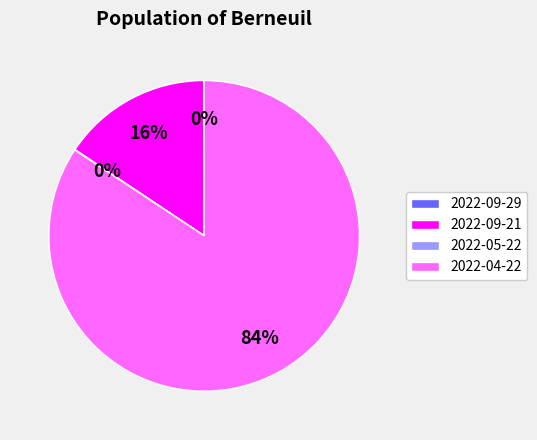

Which category has the biggest portion of the pie?

2022-04-22